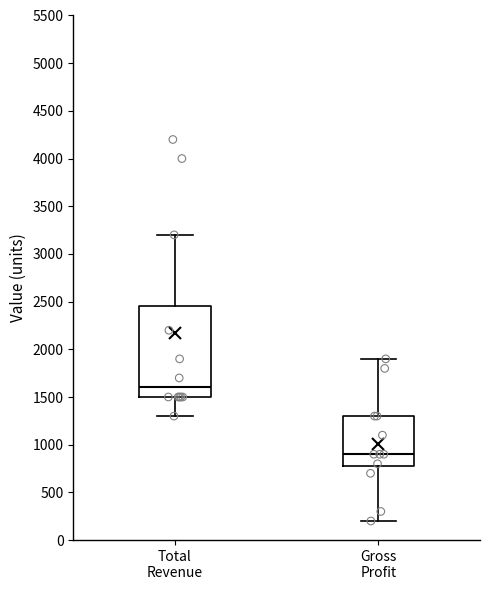

Reading left to right, read every box against the y-axis: the position of its median line, the range the box covers, and the ends of its whiskers. The values are not printed on the chart, so give them approximately, as read against the axis.

Total Revenue: median 1600, box 1500 to 2450, whiskers 1300 to 3200
Gross Profit: median 900, box 800 to 1300, whiskers 200 to 1900